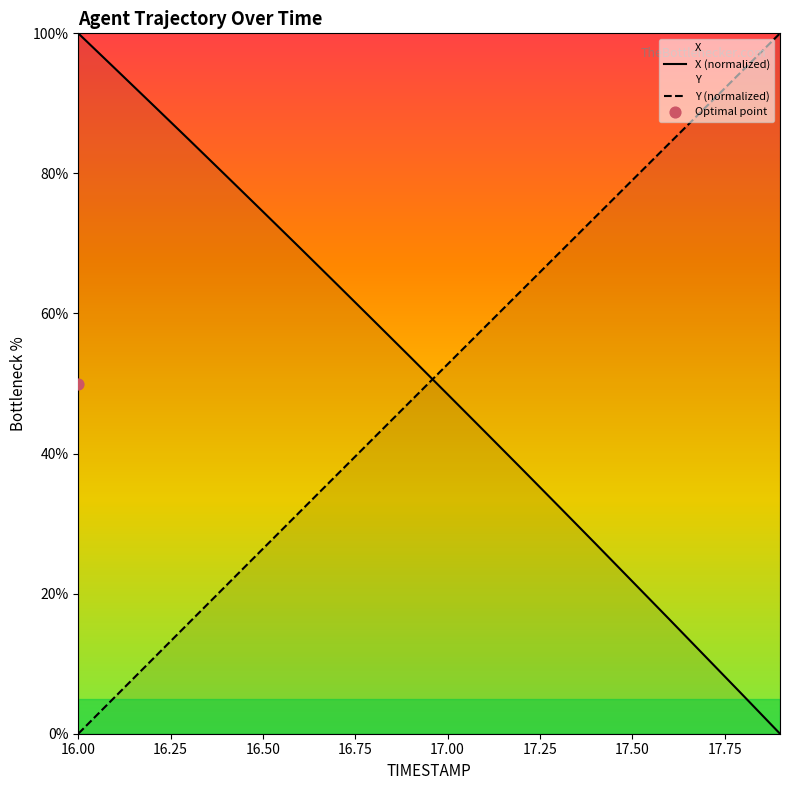

Which series contains the highest Y value?

X